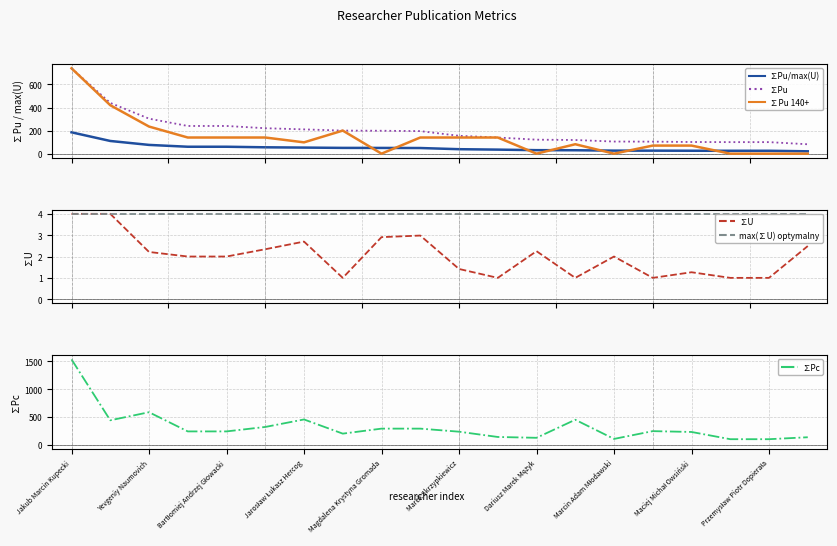

Which series ends up on top after the final intersection of ∑Pu 140+ and ∑Pu/max(U)?

∑Pu/max(U)